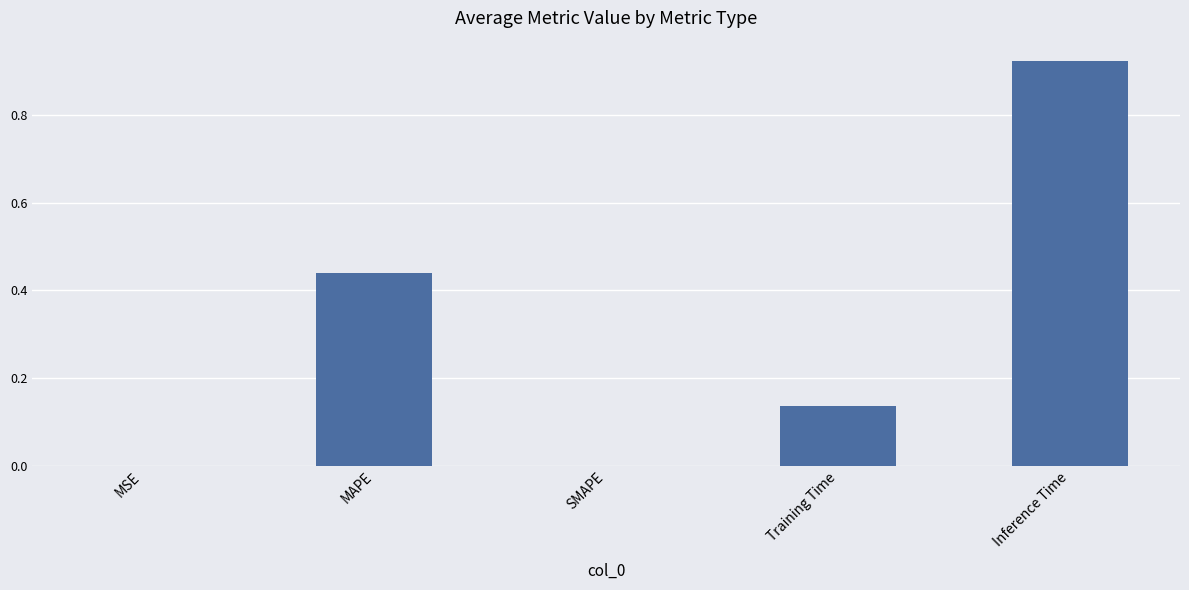

What is the sum of the values at Training Time and MAPE?

0.6